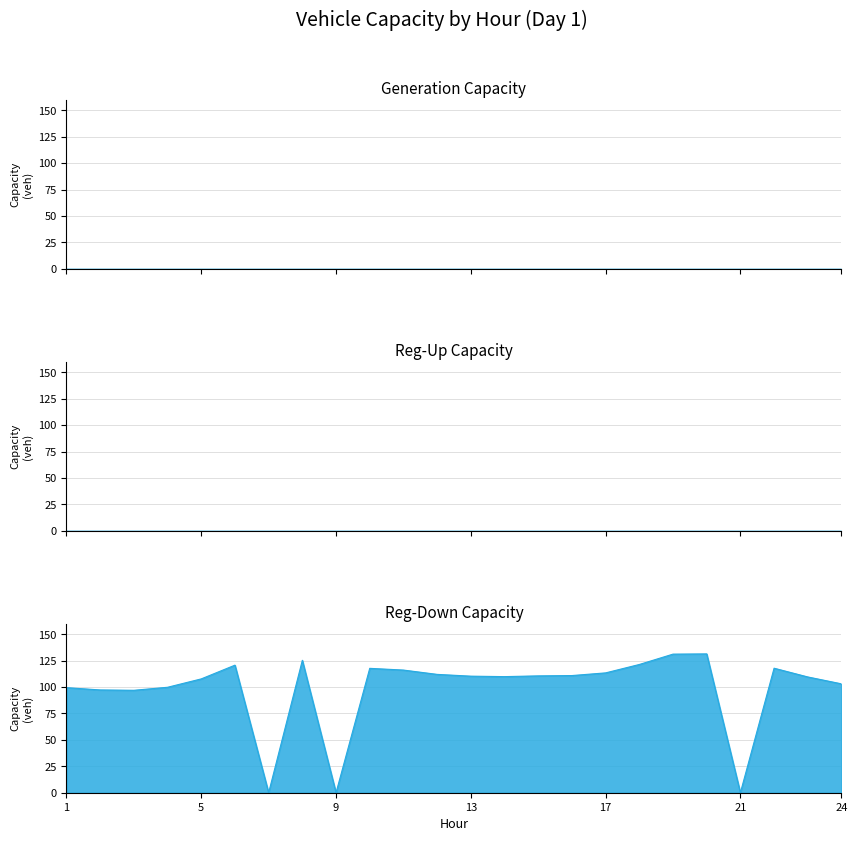

Reading right to left, transcribe all the data shown in this chart.

gen_capacity_veh: 23=0.0	22=0.0	21=0.0	20=0.0	19=0.0	18=0.0	17=0.0	16=0.0	15=0.0	14=0.0	13=0.0	12=0.0	11=0.0	10=0.0	9=0.0	8=0.0	7=0.0	6=0.0	5=0.0	4=0.0	3=0.0	2=0.0	1=0.0	0=0.0
regup_capacity_veh: 23=0.0	22=0.0	21=0.0	20=0.0	19=0.0	18=0.0	17=0.0	16=0.0	15=0.0	14=0.0	13=0.0	12=0.0	11=0.0	10=0.0	9=0.0	8=0.0	7=0.0	6=0.0	5=0.0	4=0.0	3=0.0	2=0.0	1=0.0	0=0.0
regdown_capacity_veh: 23=103.1	22=109.6	21=117.9	20=0.0	19=131.4	18=131.2	17=121.4	16=113.4	15=110.9	14=110.6	13=109.9	12=110.3	11=112.0	10=116.1	9=117.7	8=0.0	7=125.3	6=0.0	5=120.8	4=107.8	3=99.8	2=97.0	1=97.3	0=99.5